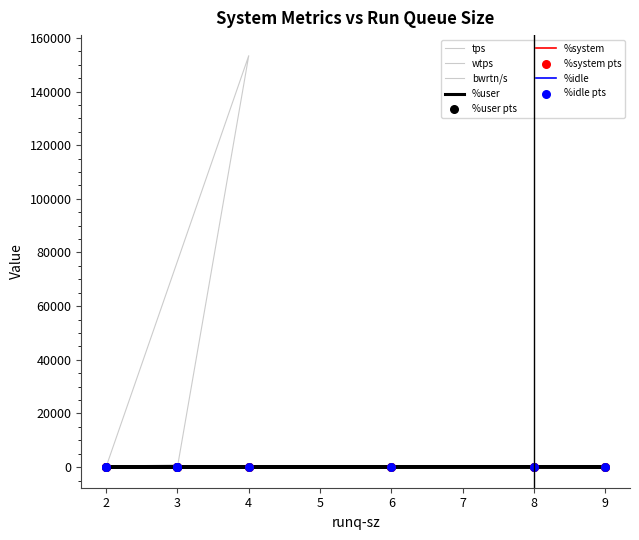

What are all the series names shown in the legend?

%user, %system, %idle, tps, wtps, bwrtn/s